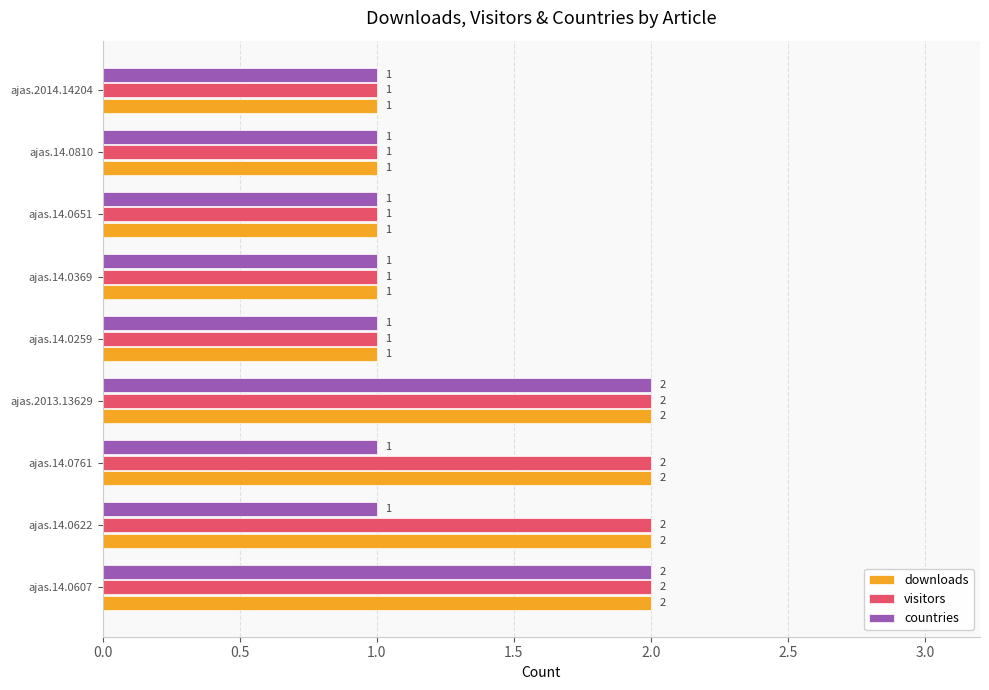

What is the sum of the countries values at ajas.14.0607 and ajas.14.0369?

3